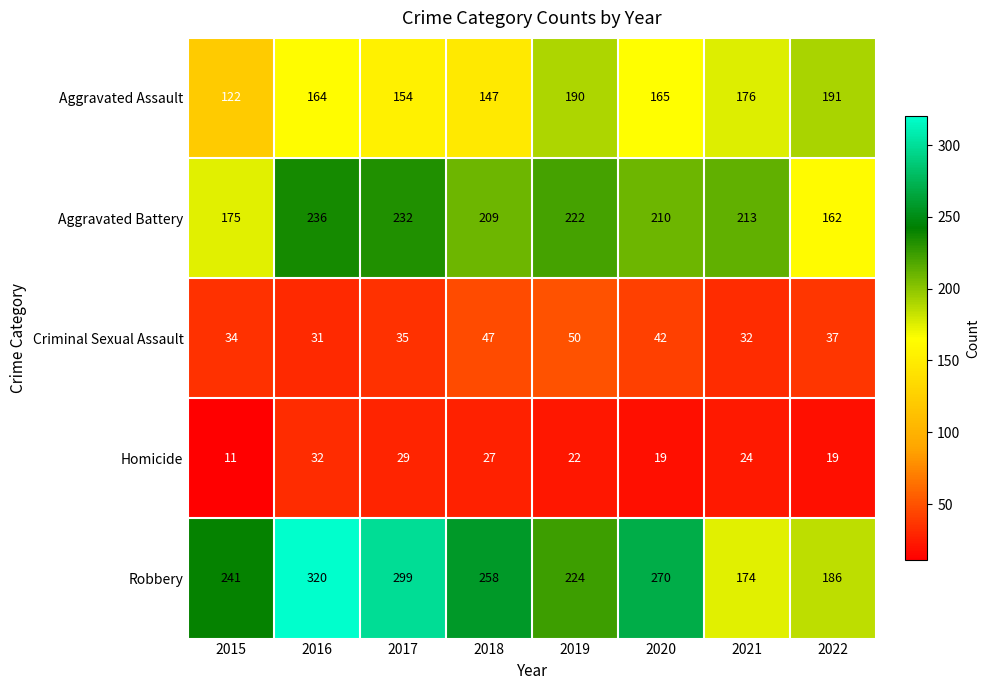

At which category does the chart reach its minimum across all series?

2015